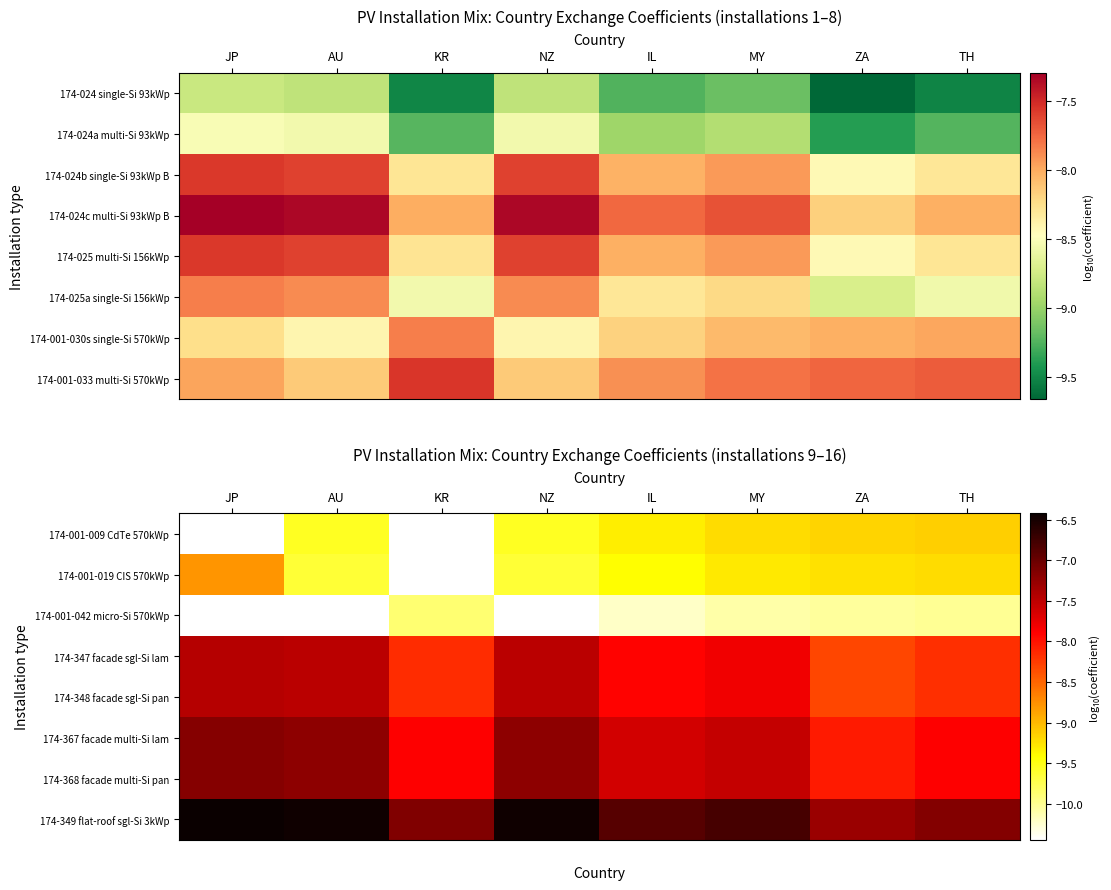

List the labels in order of 174-348 facade sgl-Si pan value, smallest first.

ZA, TH, KR, IL, MY, NZ, AU, JP